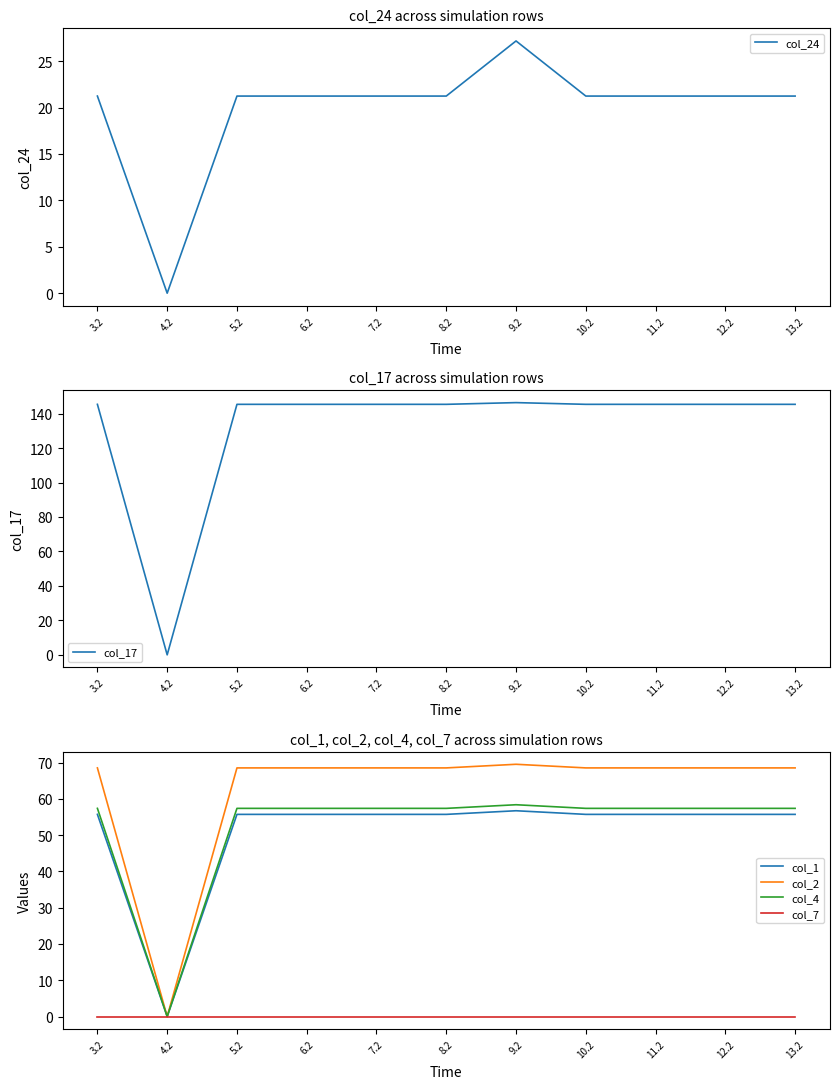

What position from the left is 3.2?

1